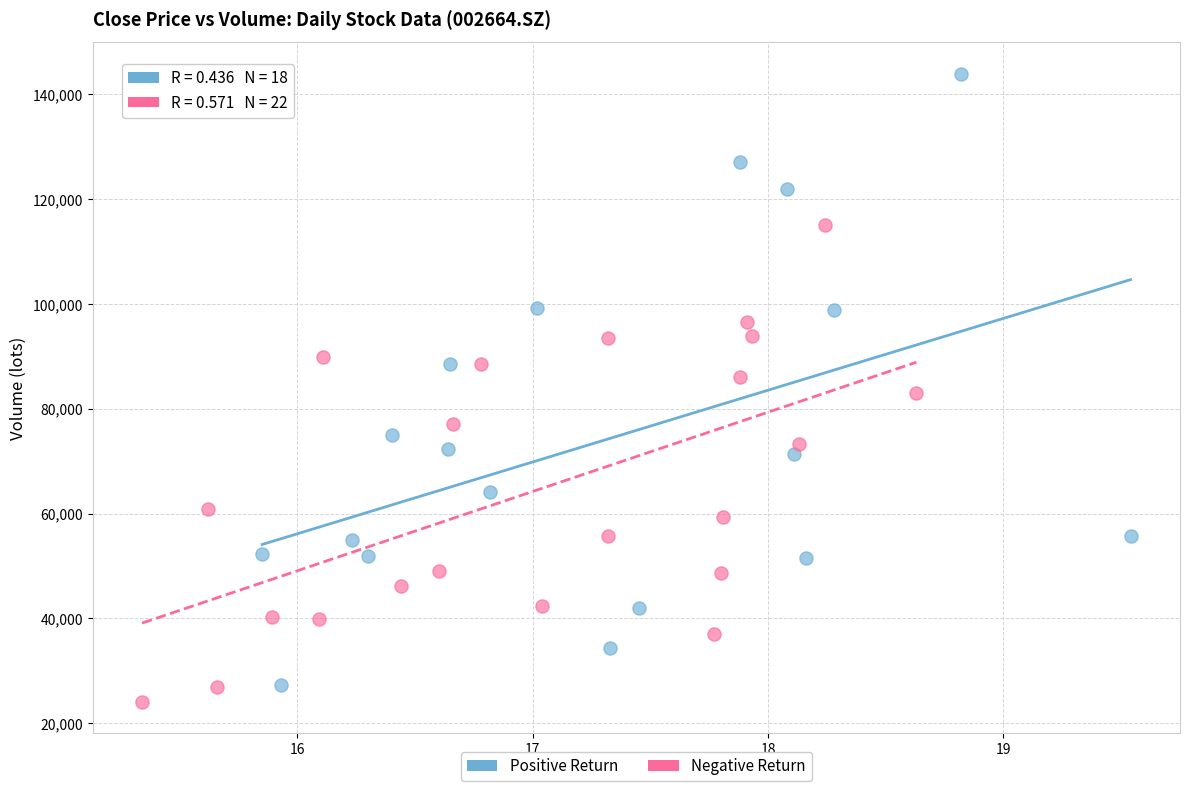

Which series has the widest spread of Y values?

Positive Return